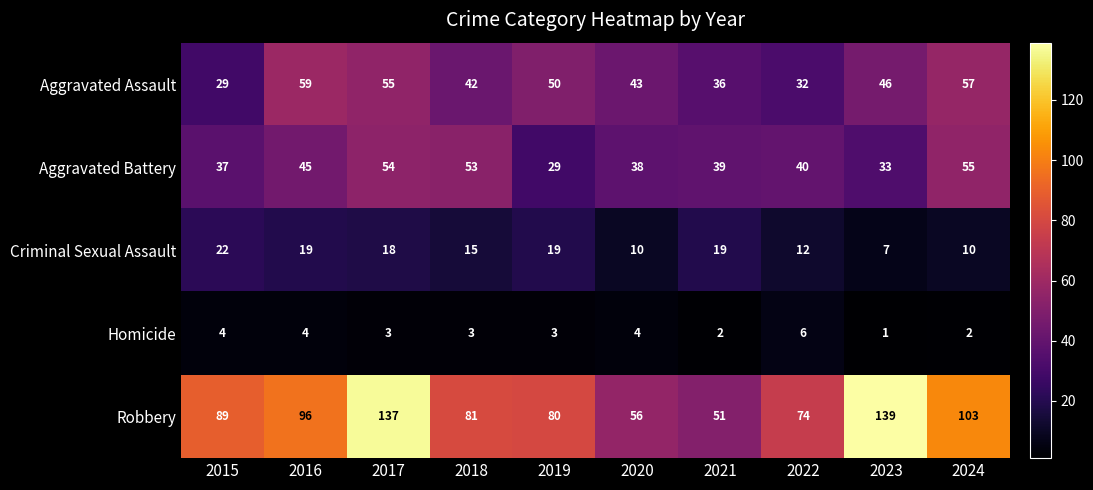

At 2019, list the series in order from smallest to largest.

Homicide, Criminal Sexual Assault, Aggravated Battery, Aggravated Assault, Robbery